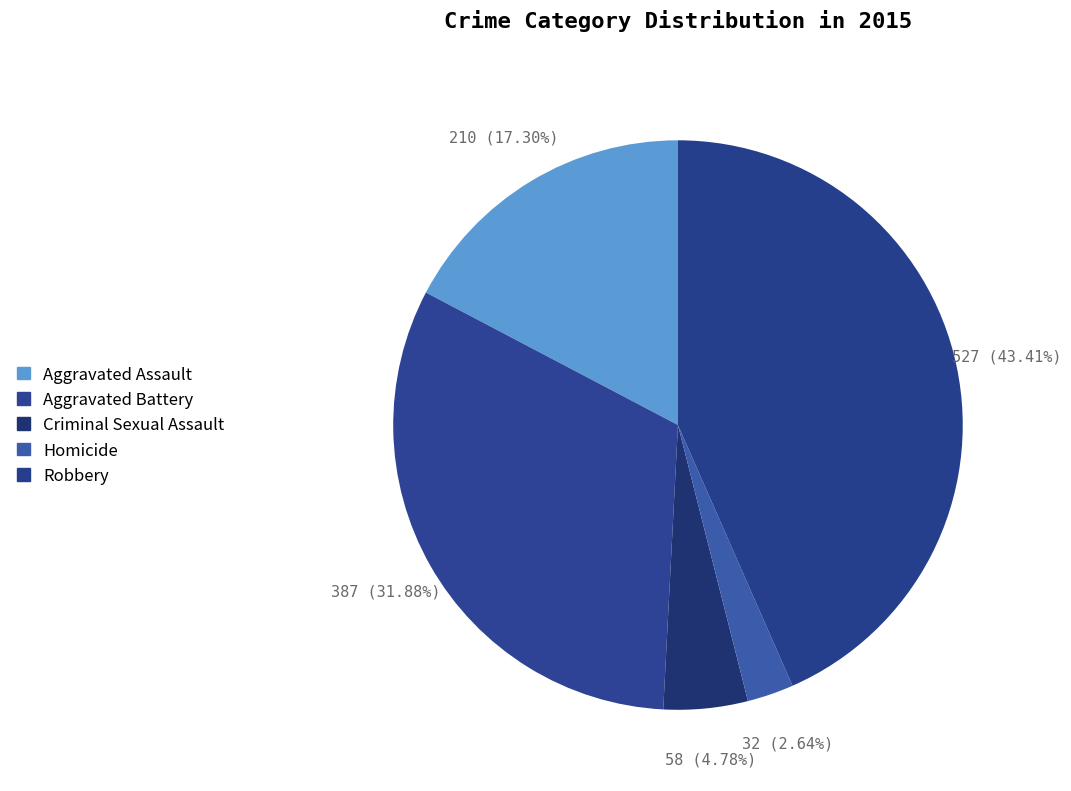

Count the number of slices in the pie.

5